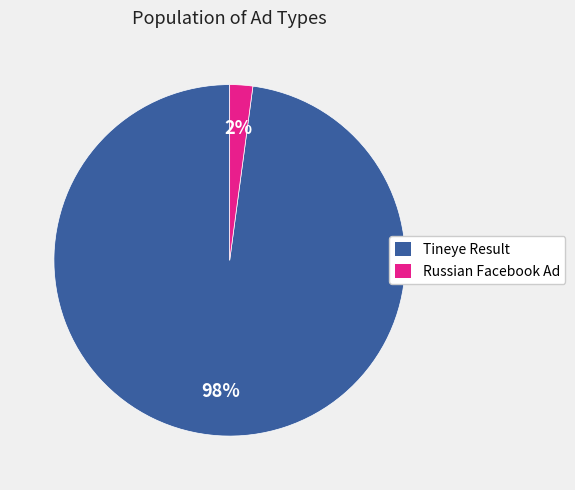

To the nearest percent, what is the difference between the largest and smallest slice percentages?

96%